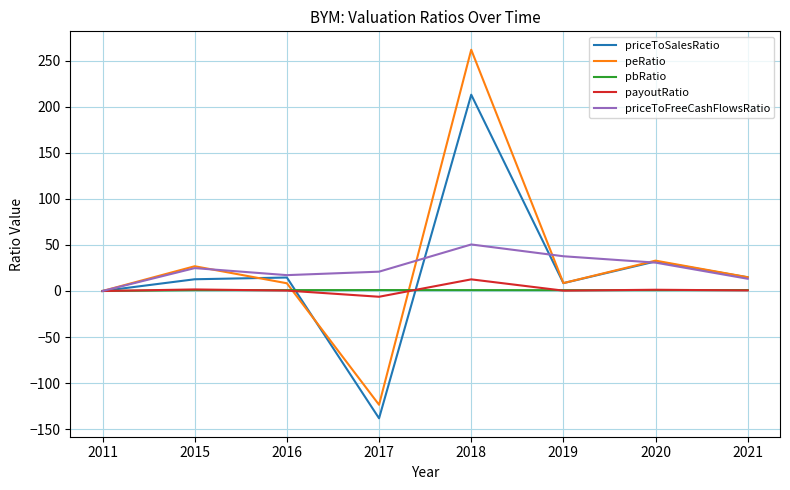

True or false: priceToFreeCashFlowsRatio has a value of 21.0 at 2017.

True